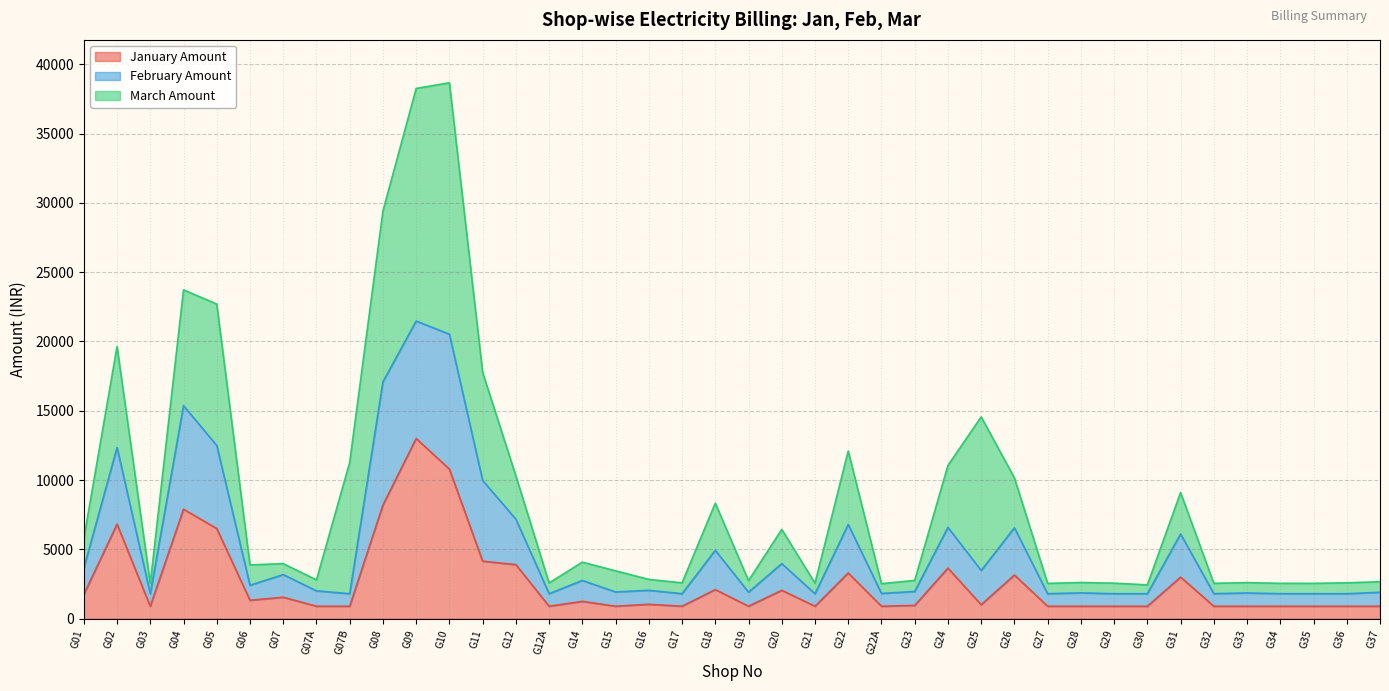

What is the total value across all series at G26?

10156.6